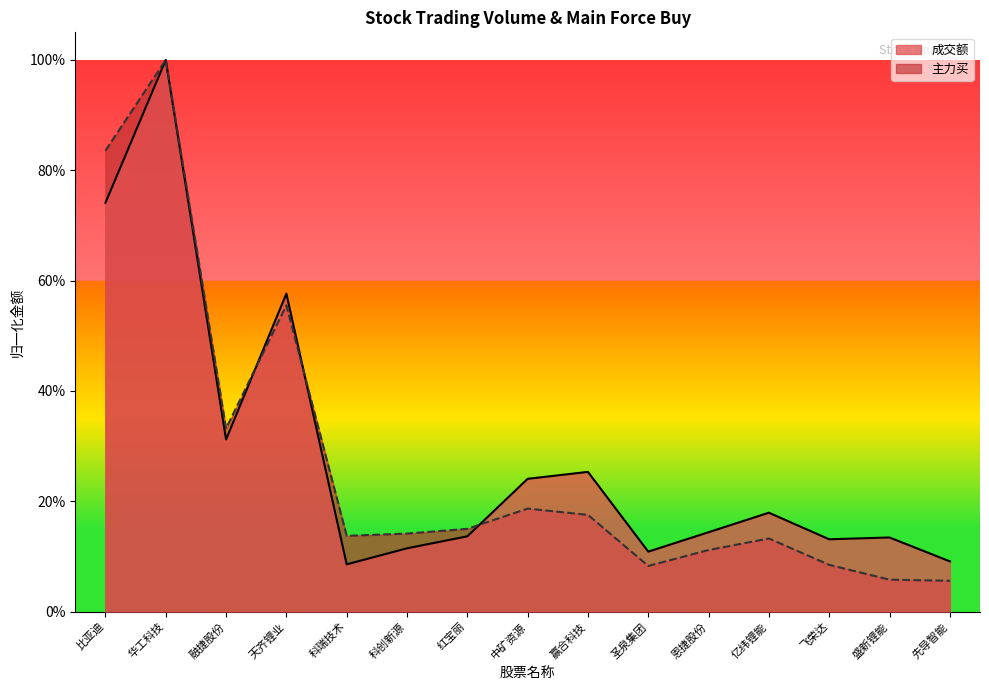

What position from the right is 先导智能?

1